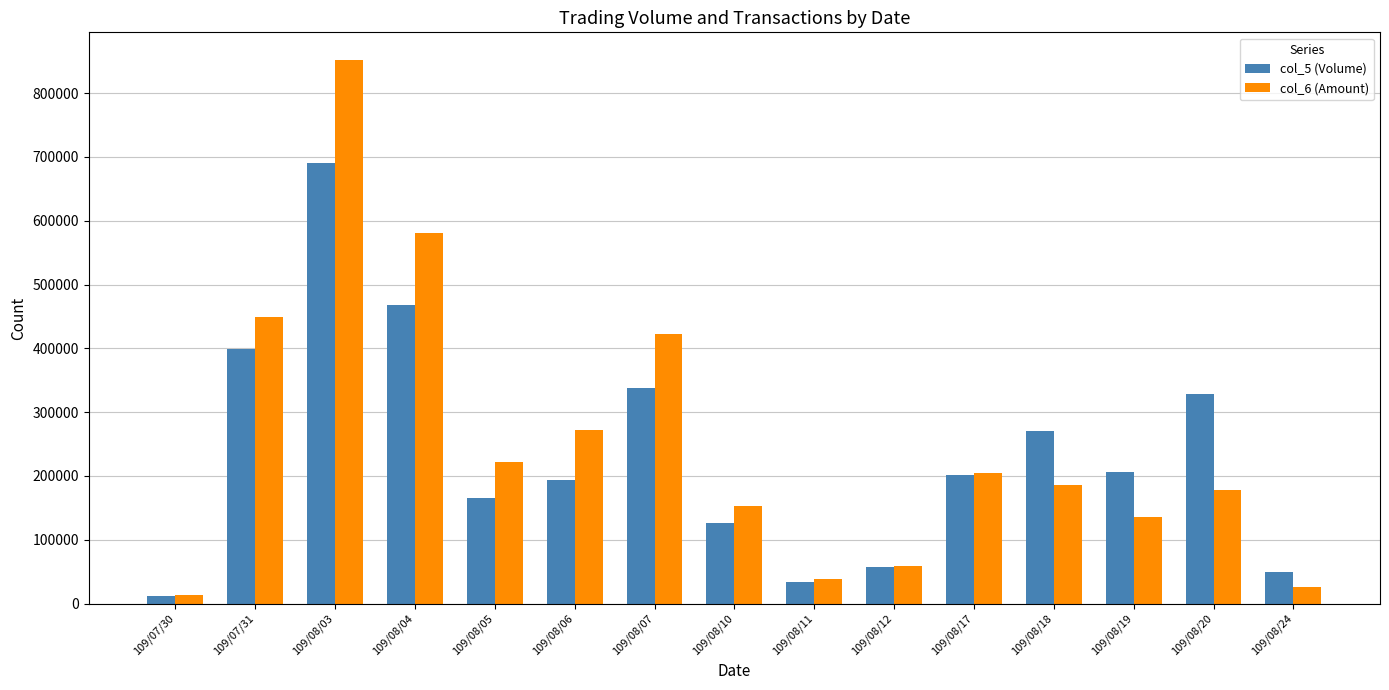

Between 109/08/03 and 109/08/17, which series saw the biggest shift?

col_6 (Amount)